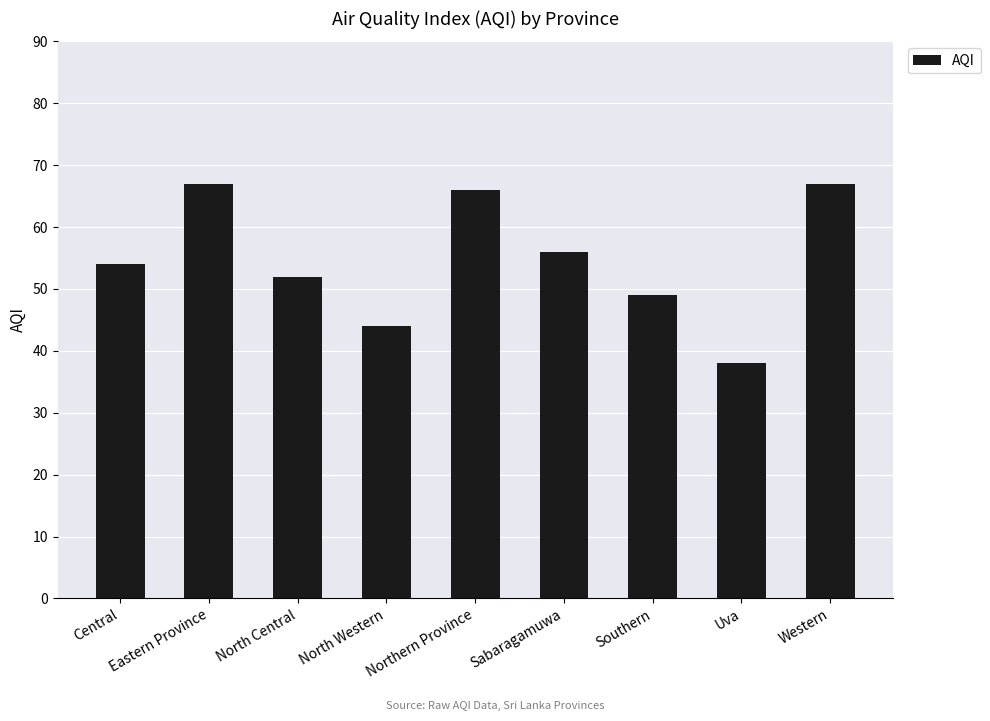

Which has a higher value, North Western or Northern Province?

Northern Province